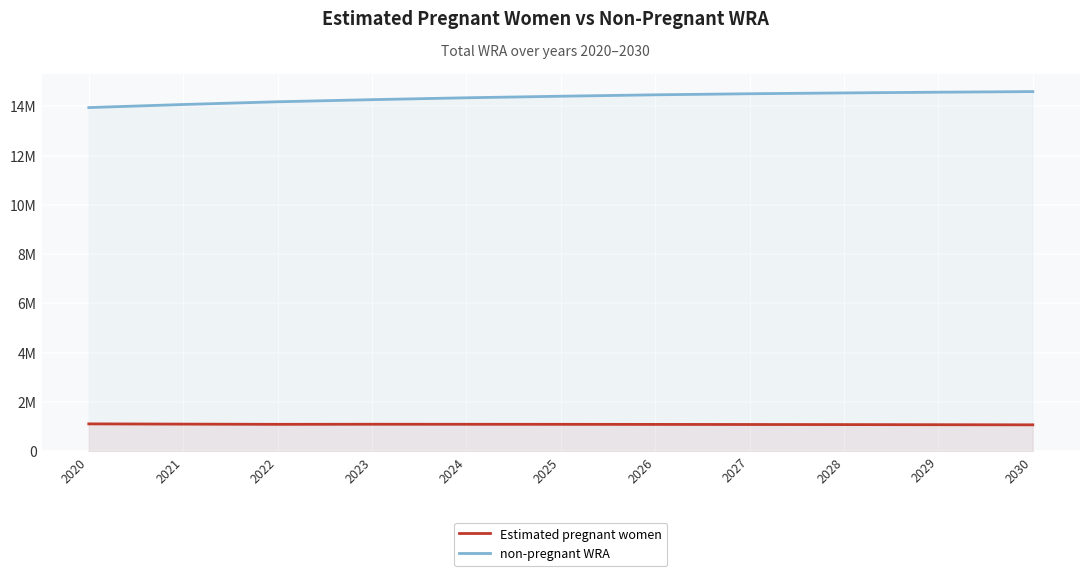

Reading left to right, extract all data points from this chart.

Estimated pregnant women: 1115415.2	1105626.3	1096758.1	1100291.4	1098888.9	1097165.6	1093873.9	1090196.9	1086141.5	1081659.2	1076740.7
non-pregnant WRA: 13948584.8	14073373.7	14184241.8	14269708.6	14346111.2	14408834.4	14466126.1	14509803.1	14542858.5	14572340.8	14597259.3